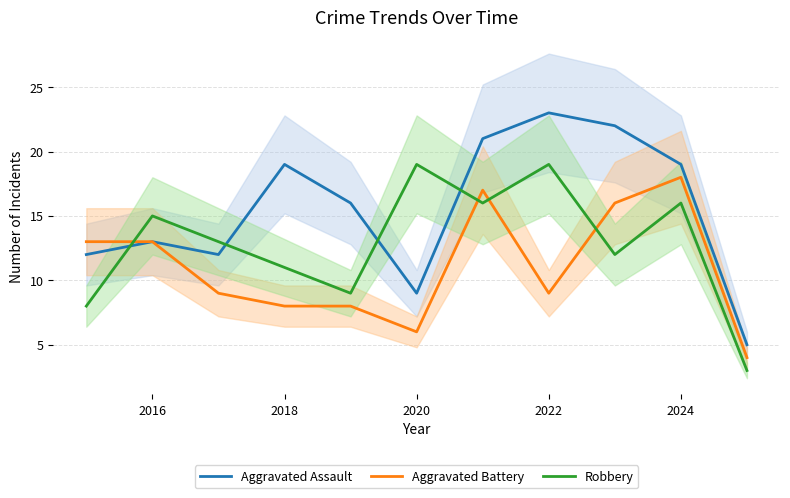

List the series in order of their peak value, highest first.

Aggravated Assault, Robbery, Aggravated Battery